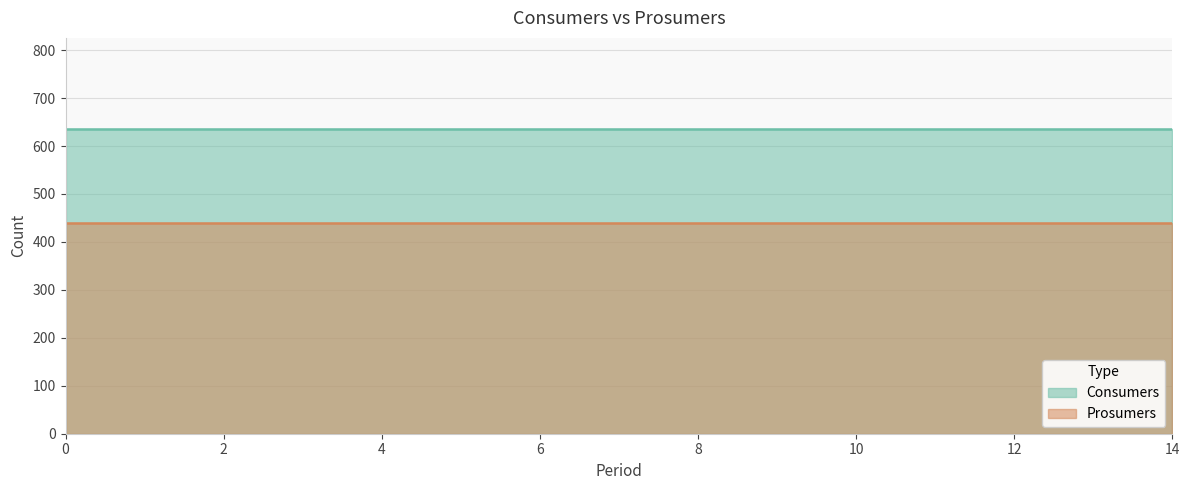

What are all the series names shown in the legend?

Consumers, Prosumers